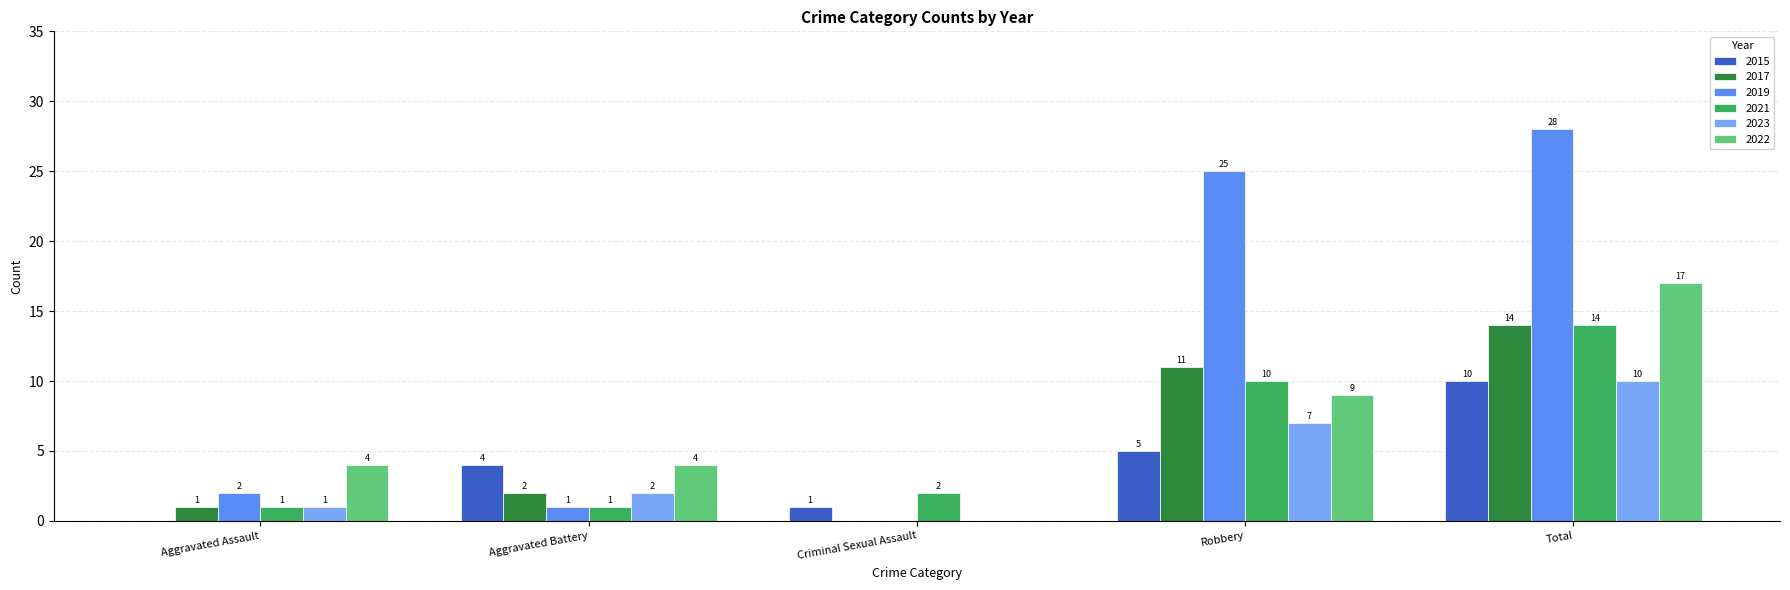

How many categories are shown in the chart?

5